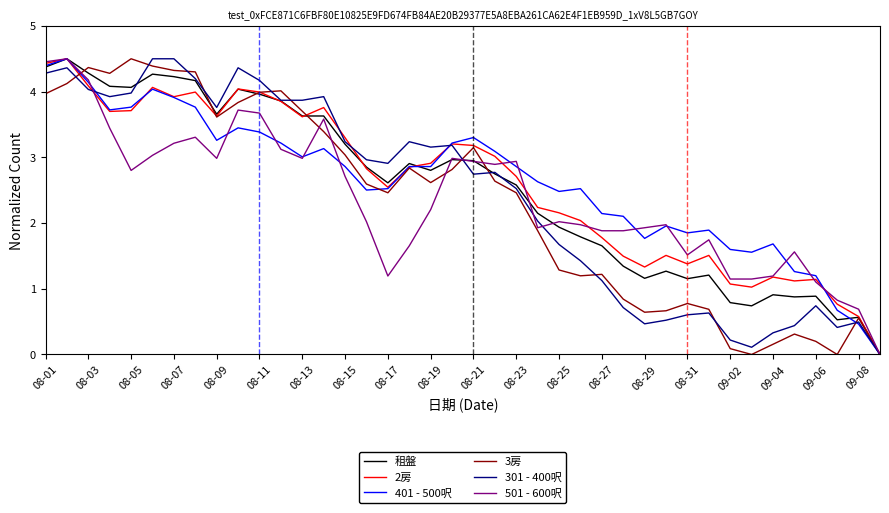

What is the maximum value shown in the chart?

4.5